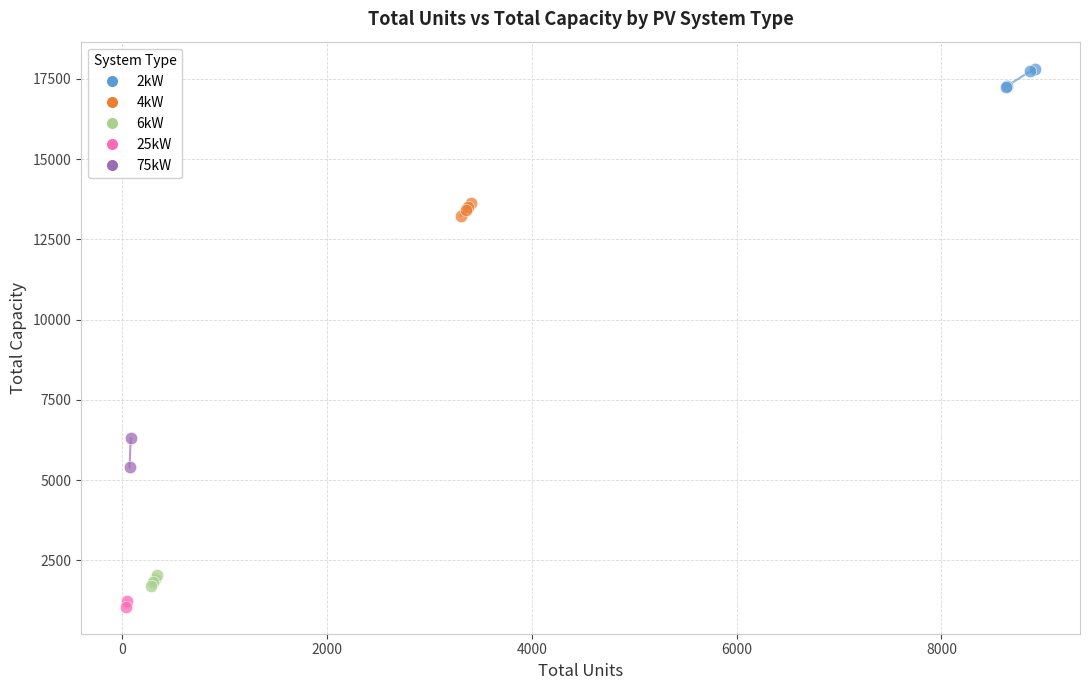

Which series contains the highest Y value?

2kW